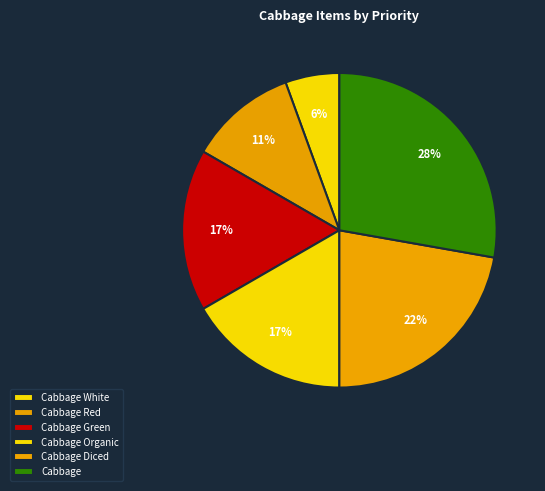

Do Cabbage Green and Cabbage Red together represent more than half of the pie?

No